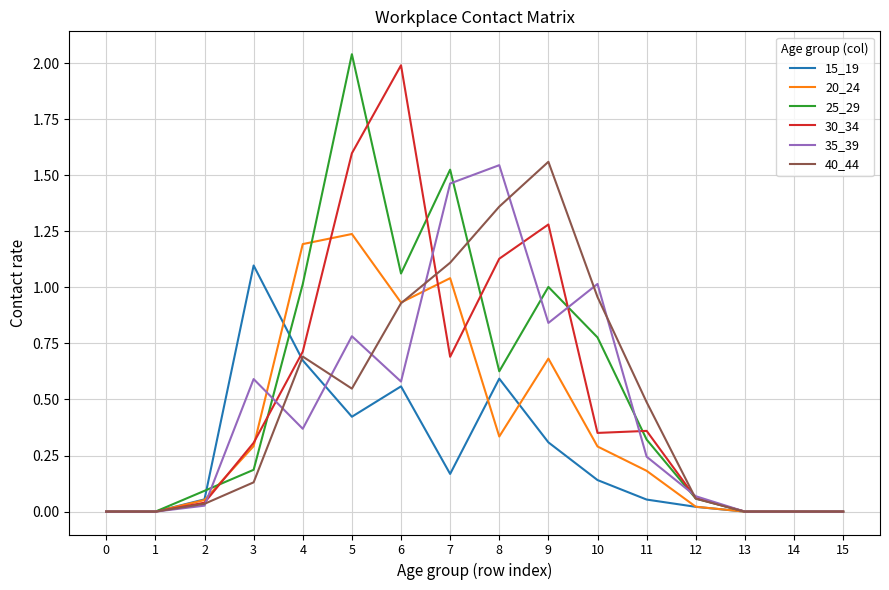

True or false: 25_29 has a value of 0.5 at 7.

False